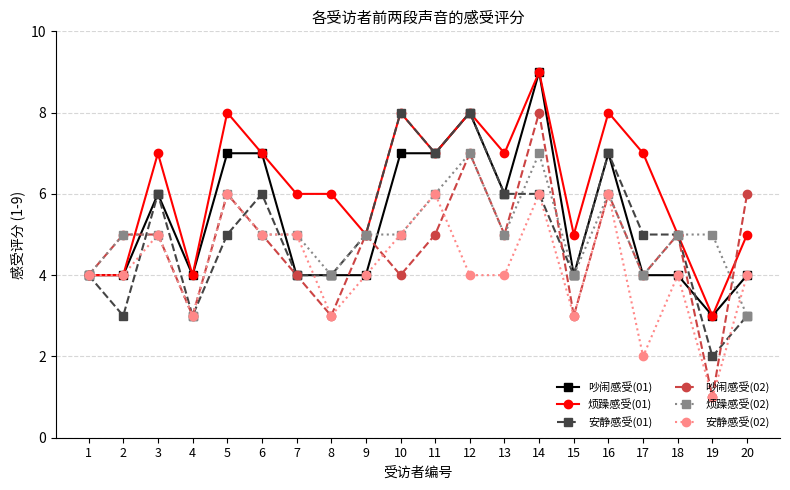

What is the value of the 吵闹感受(01) point at the 7th from the left?

4